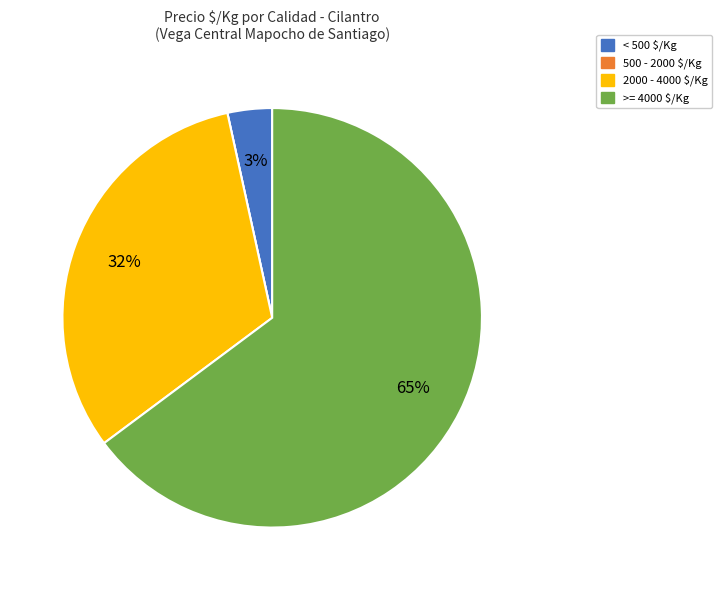

To the nearest percent, what is the average slice percentage?

25%